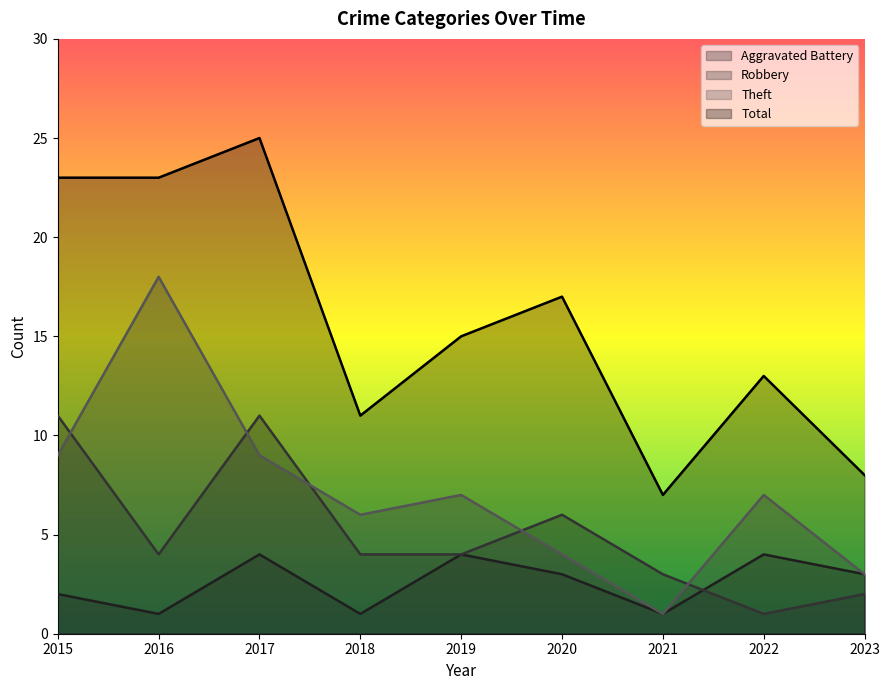

True or false: Theft and Total cross at least once.

False